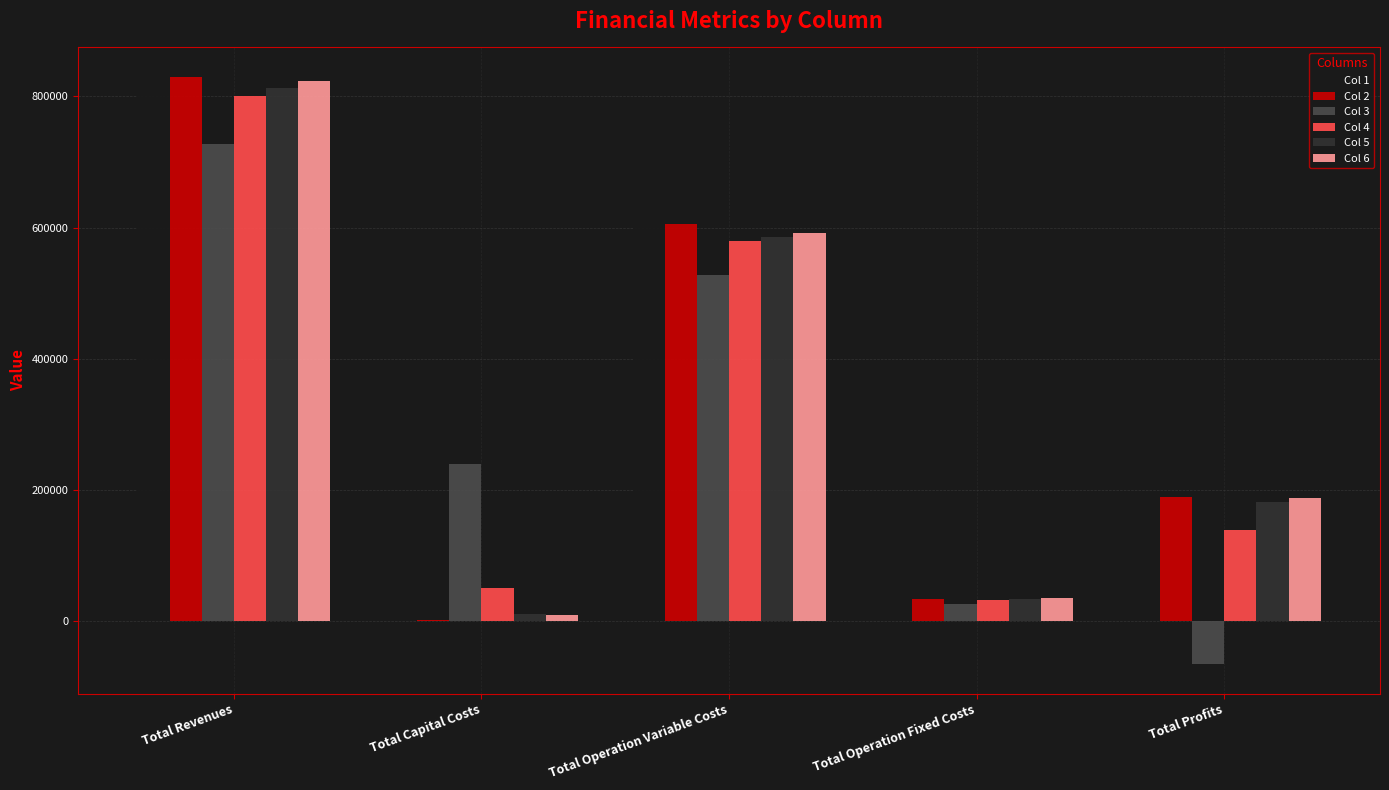

Is the value of Col 1 at Total Profits greater than the value of Col 4 at Total Operation Variable Costs?

No